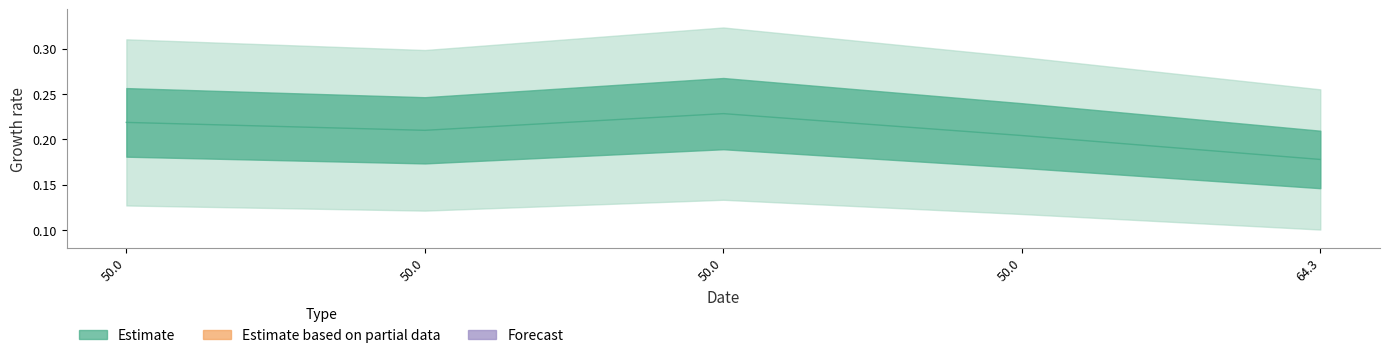

Rank the categories by value from lowest to highest.

64.3, 50.0, 50.0, 50.0, 50.0